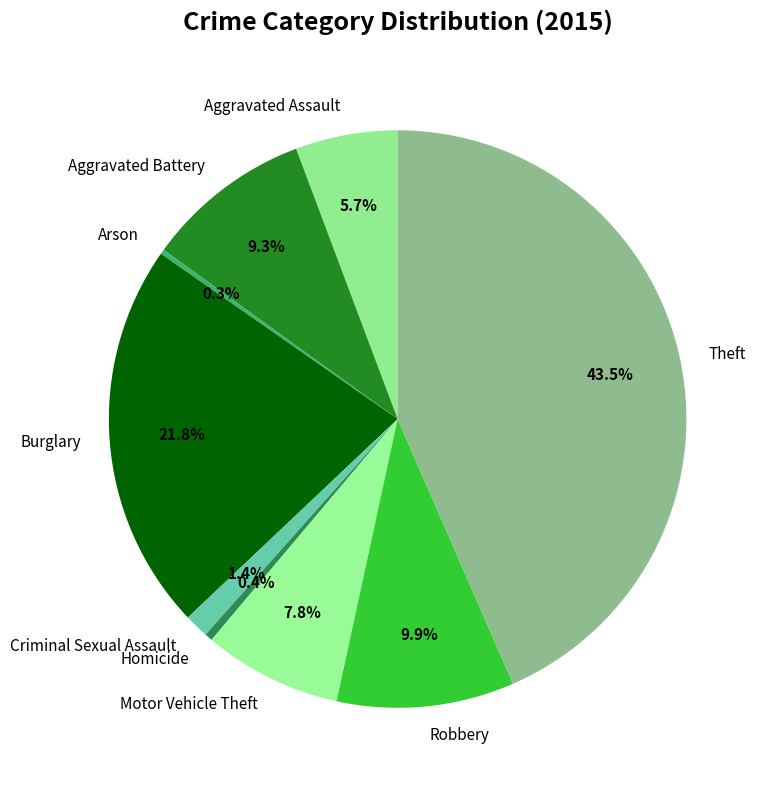

Is there any slice that represents more than half of the pie?

No